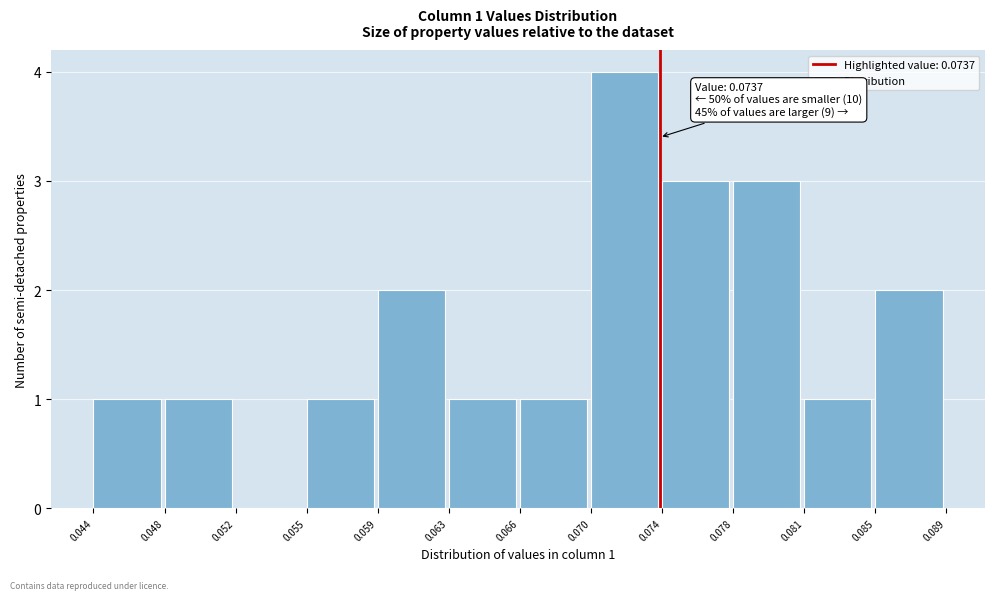

Which range on the x-axis has the tallest bar?

0.070 to 0.074